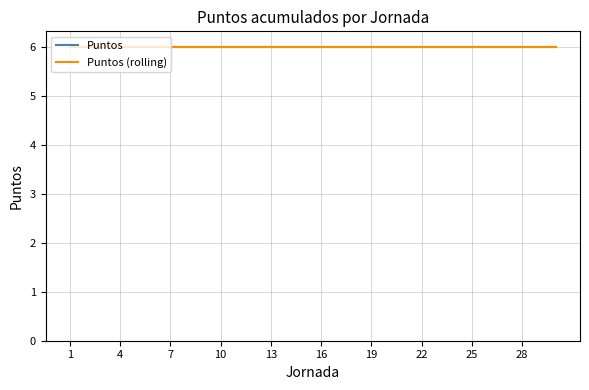

How many values in the Puntos series exceed 0?

1